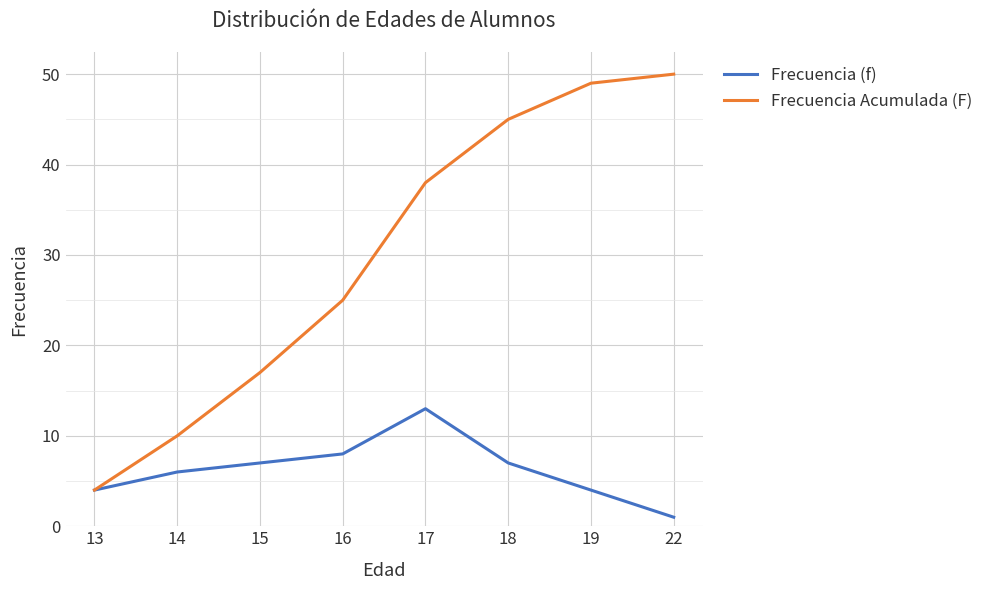

What is the maximum value for Frecuencia (f)?

13